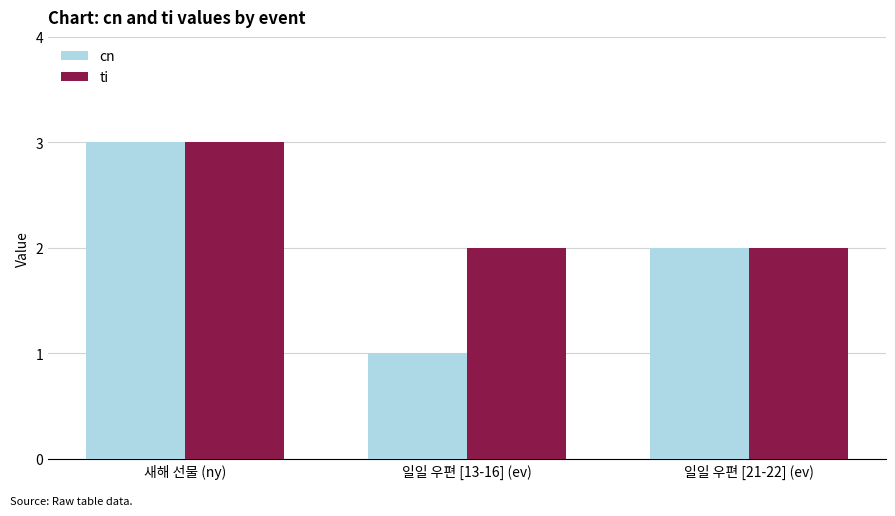

What is the label of the 3rd bar from the right?

새해 선물 (ny)